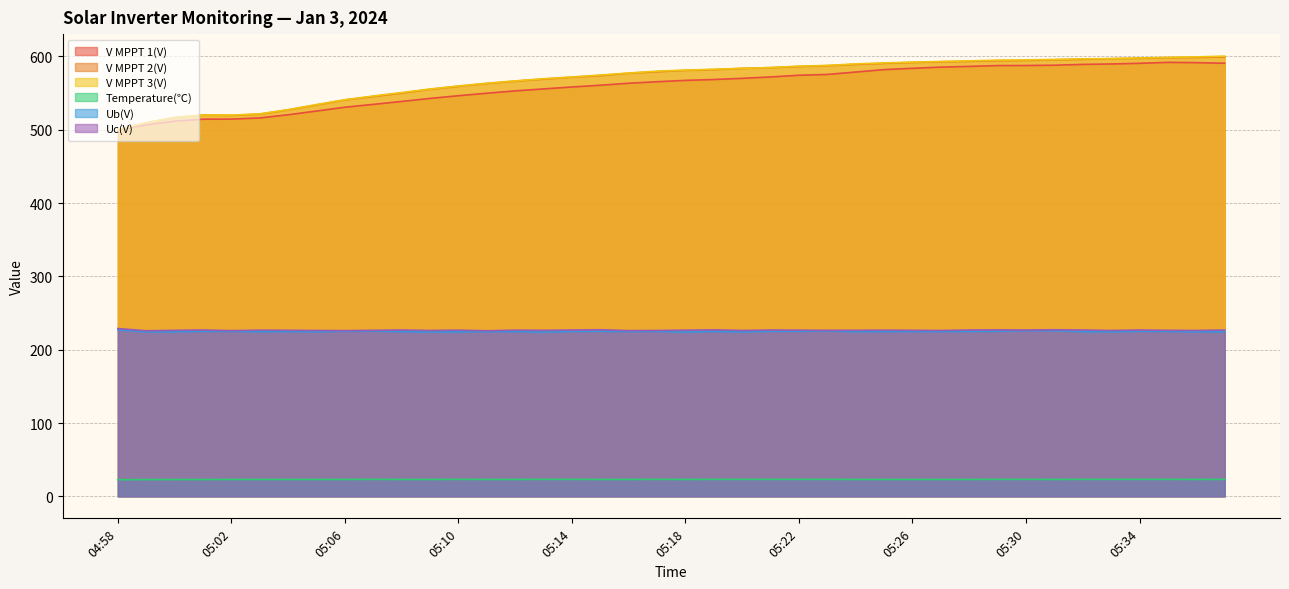

What is the difference between the highest and lowest values at 05:27?

570.1